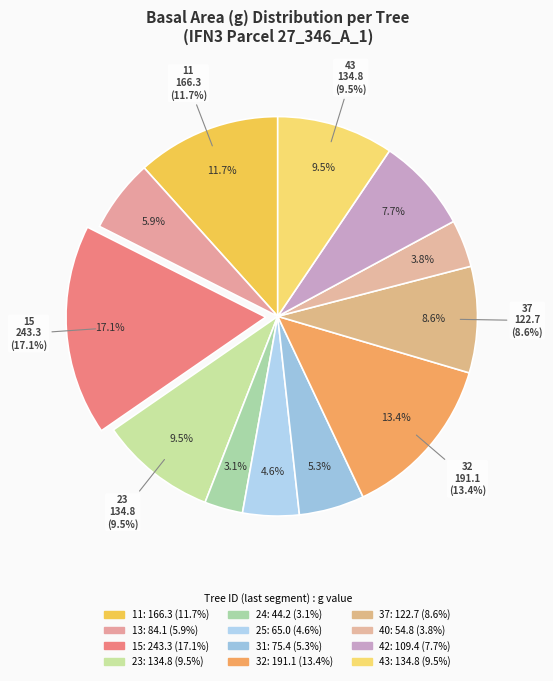

Which category has the smallest portion of the pie?

IFN3_27_346_A_1_24